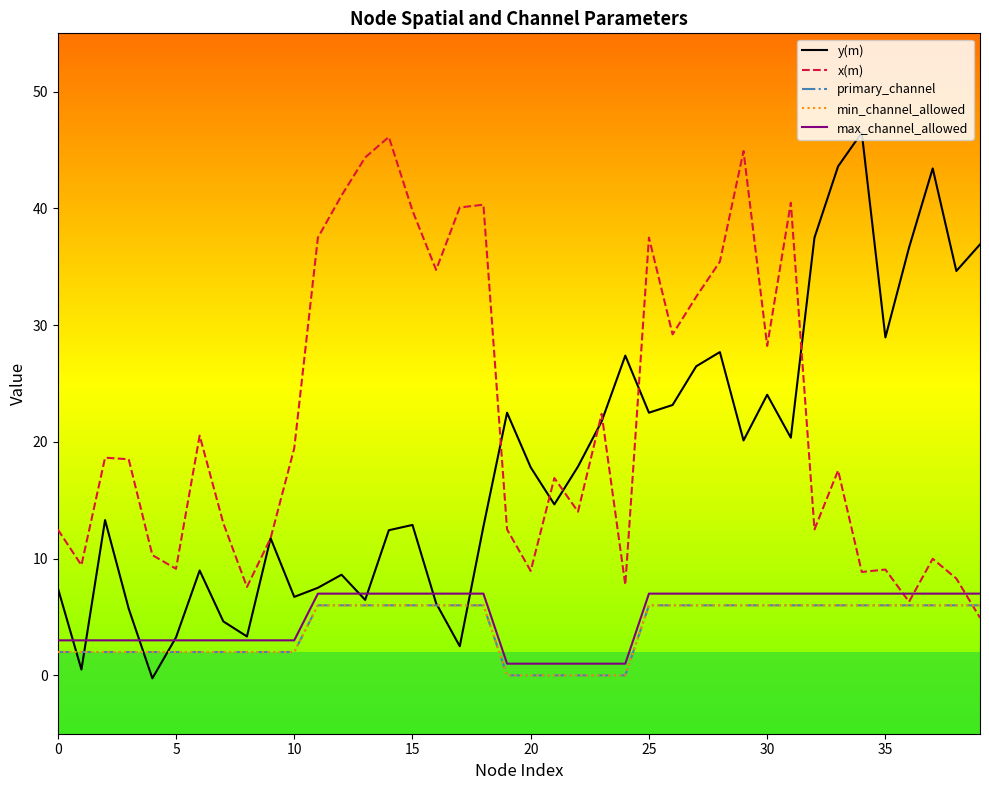

List the series in order of their peak value, lowest first.

primary_channel, min_channel_allowed, max_channel_allowed, x(m), y(m)